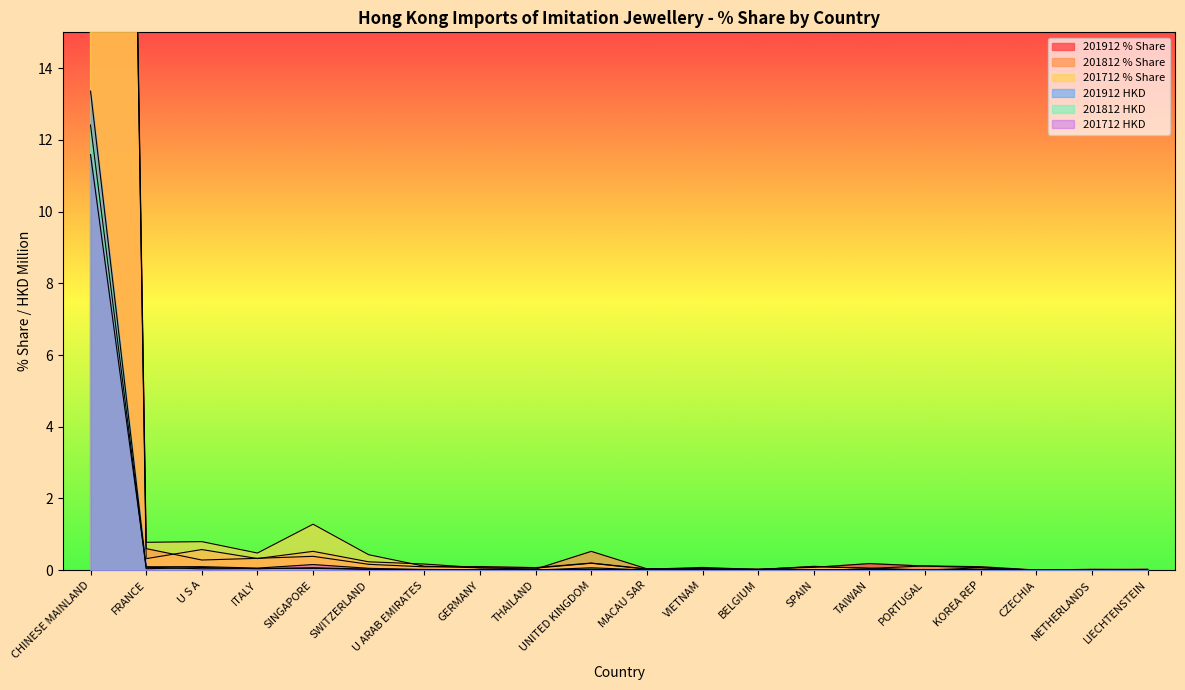

Reading left to right, list all the values displayed in this chart.

201912_% Share: CHINESE MAINLAND=96.8	FRANCE=0.6	U S A=0.3	ITALY=0.3	SINGAPORE=0.4	SWITZERLAND=0.2	U ARAB EMIRATES=0.1	GERMANY=0.1	THAILAND=0.1	UNITED KINGDOM=0.2	MACAU SAR=0.0	VIETNAM=0.0	BELGIUM=0.0	SPAIN=0.1	TAIWAN=0.2	PORTUGAL=0.1	KOREA REP=0.1	CZECHIA=0.0	NETHERLANDS=0.0	LIECHTENSTEIN=0.0
201912_HKD: CHINESE MAINLAND=13.4	FRANCE=0.1	U S A=0.0	ITALY=0.0	SINGAPORE=0.1	SWITZERLAND=0.0	U ARAB EMIRATES=0.0	GERMANY=0.0	THAILAND=0.0	UNITED KINGDOM=0.0	MACAU SAR=0.0	VIETNAM=0.0	BELGIUM=0.0	SPAIN=0.0	TAIWAN=0.0	PORTUGAL=0.0	KOREA REP=0.0	CZECHIA=0.0	NETHERLANDS=0.0	LIECHTENSTEIN=0.0
201812_% Share: CHINESE MAINLAND=96.3	FRANCE=0.3	U S A=0.6	ITALY=0.3	SINGAPORE=0.5	SWITZERLAND=0.2	U ARAB EMIRATES=0.2	GERMANY=0.1	THAILAND=0.0	UNITED KINGDOM=0.5	MACAU SAR=0.0	VIETNAM=0.0	BELGIUM=0.0	SPAIN=0.1	TAIWAN=0.0	PORTUGAL=0.1	KOREA REP=0.1	CZECHIA=0.0	NETHERLANDS=0.0	LIECHTENSTEIN=0.0
201812_HKD: CHINESE MAINLAND=12.4	FRANCE=0.0	U S A=0.1	ITALY=0.0	SINGAPORE=0.1	SWITZERLAND=0.0	U ARAB EMIRATES=0.0	GERMANY=0.0	THAILAND=0.0	UNITED KINGDOM=0.1	MACAU SAR=0.0	VIETNAM=0.0	BELGIUM=0.0	SPAIN=0.0	TAIWAN=0.0	PORTUGAL=0.0	KOREA REP=0.0	CZECHIA=0.0	NETHERLANDS=0.0	LIECHTENSTEIN=0.0
201712_% Share: CHINESE MAINLAND=93.8	FRANCE=0.8	U S A=0.8	ITALY=0.5	SINGAPORE=1.3	SWITZERLAND=0.4	U ARAB EMIRATES=0.1	GERMANY=0.1	THAILAND=0.1	UNITED KINGDOM=0.2	MACAU SAR=0.0	VIETNAM=0.1	BELGIUM=0.0	SPAIN=0.1	TAIWAN=0.1	PORTUGAL=0.0	KOREA REP=0.1	CZECHIA=0.0	NETHERLANDS=0.0	LIECHTENSTEIN=0.0
201712_HKD: CHINESE MAINLAND=11.6	FRANCE=0.1	U S A=0.1	ITALY=0.1	SINGAPORE=0.2	SWITZERLAND=0.1	U ARAB EMIRATES=0.0	GERMANY=0.0	THAILAND=0.0	UNITED KINGDOM=0.0	MACAU SAR=0.0	VIETNAM=0.0	BELGIUM=0.0	SPAIN=0.0	TAIWAN=0.0	PORTUGAL=0.0	KOREA REP=0.0	CZECHIA=0.0	NETHERLANDS=0.0	LIECHTENSTEIN=0.0